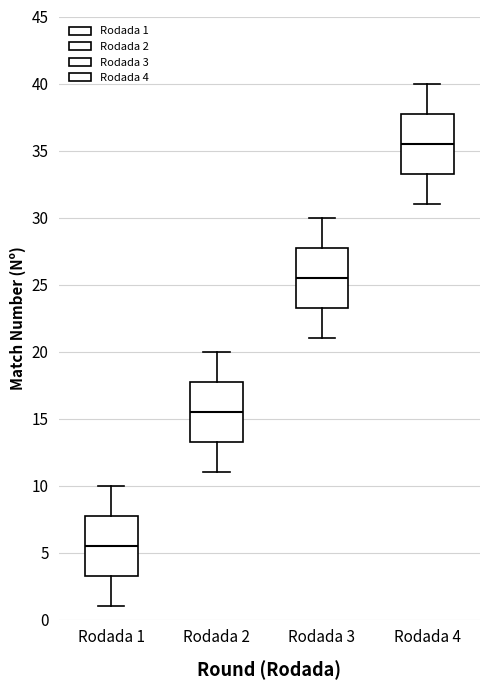

Where does the median line of the box for Rodada 2 sit on the y-axis? The values are not printed on the chart, so give them approximately, as read against the axis.

15.5